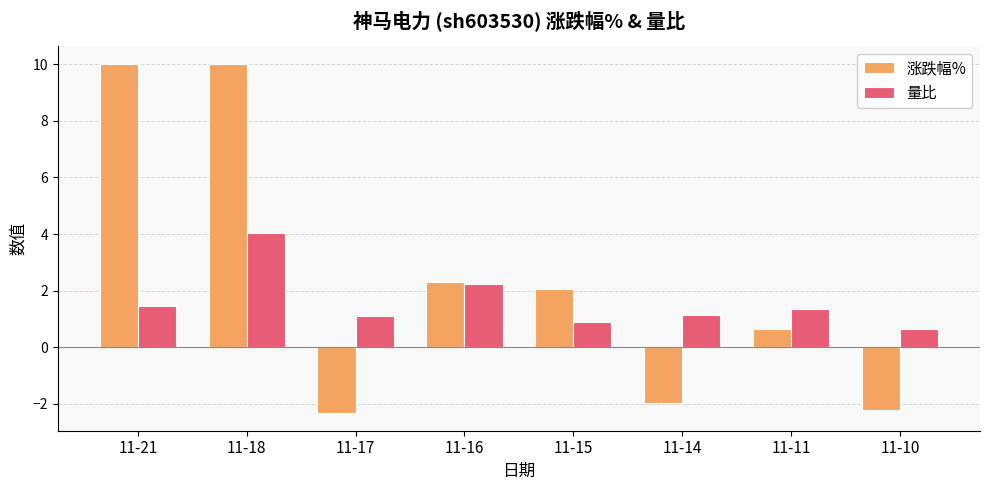

List the series in order of their peak value, highest first.

涨跌幅%, 量比